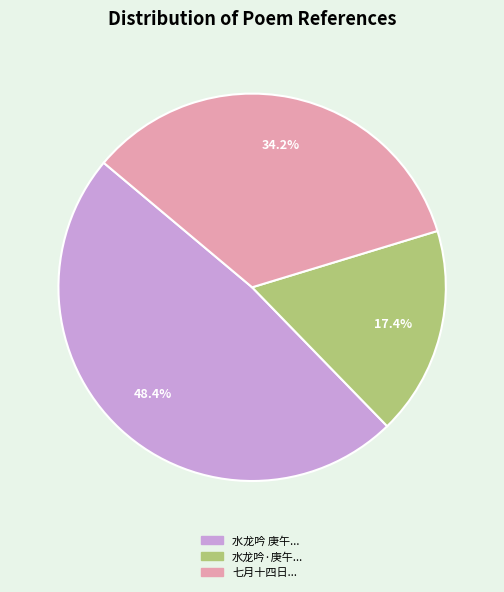

Does any single category account for the majority?

No